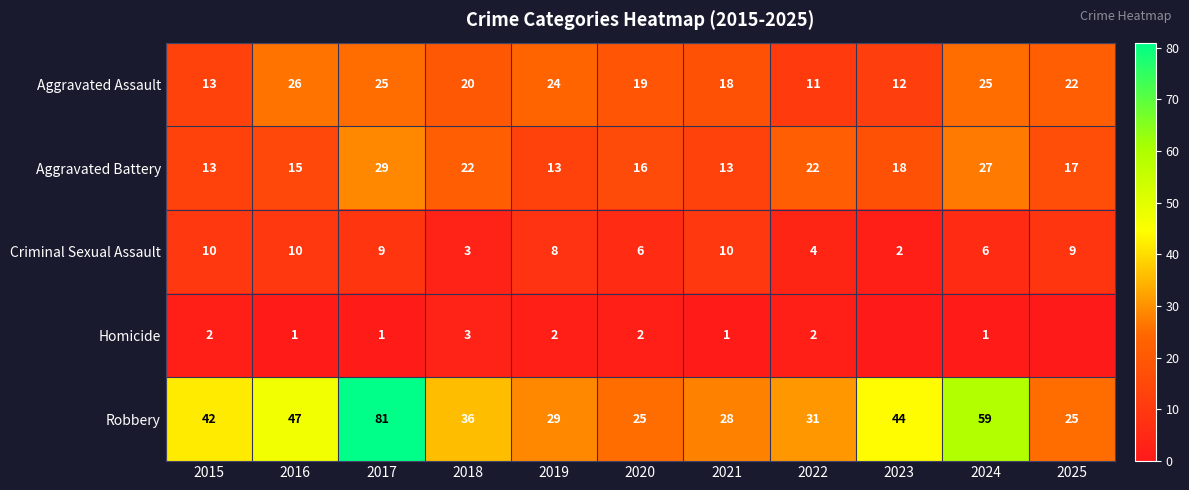

What is the average value of the Aggravated Battery series?

19